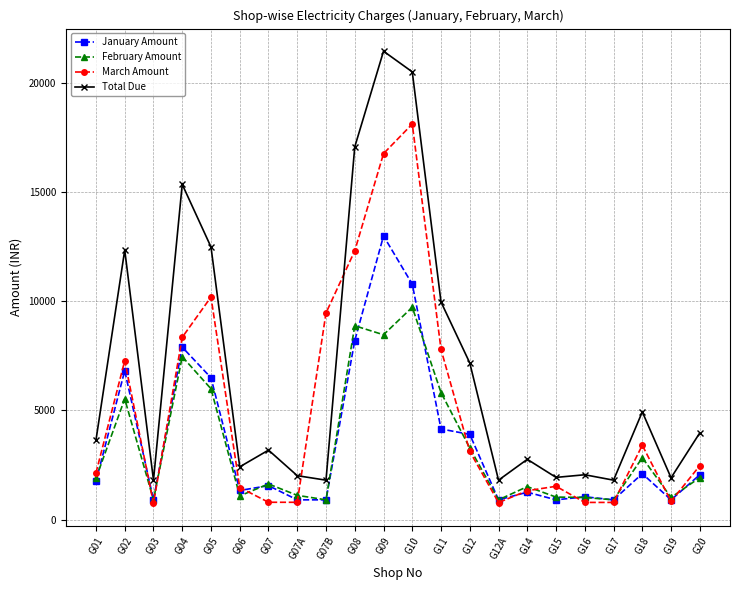

True or false: March Amount and February Amount cross at least once.

True